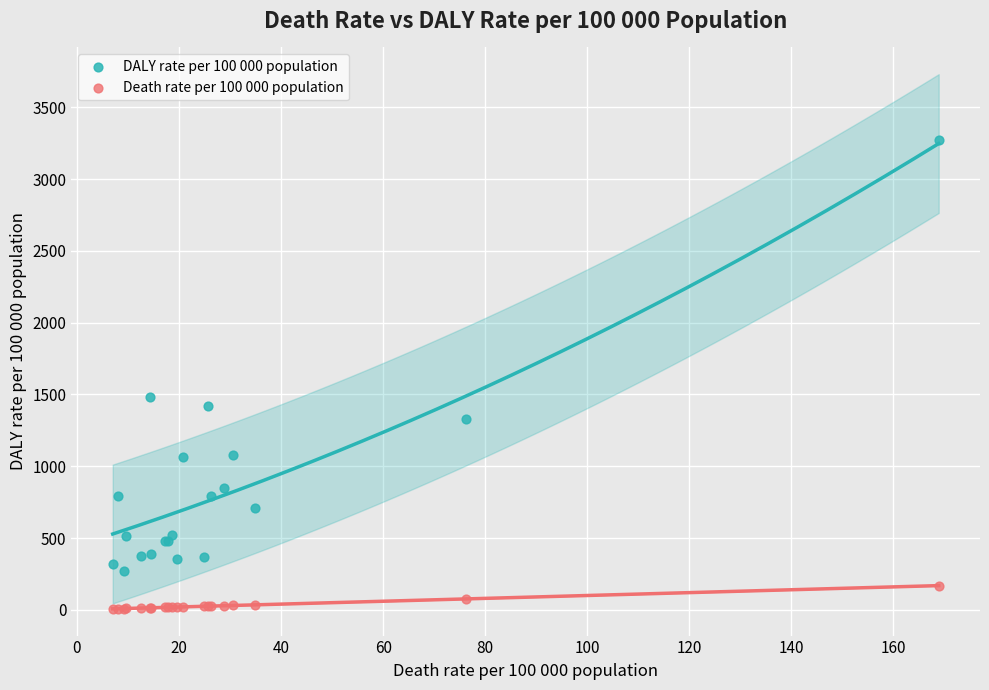

Across all series, what Y value is closest to 1638?

1481.2